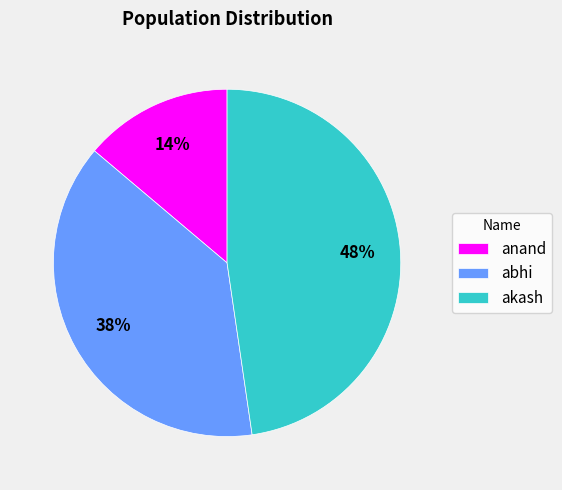

Is akash the majority of the pie?

No